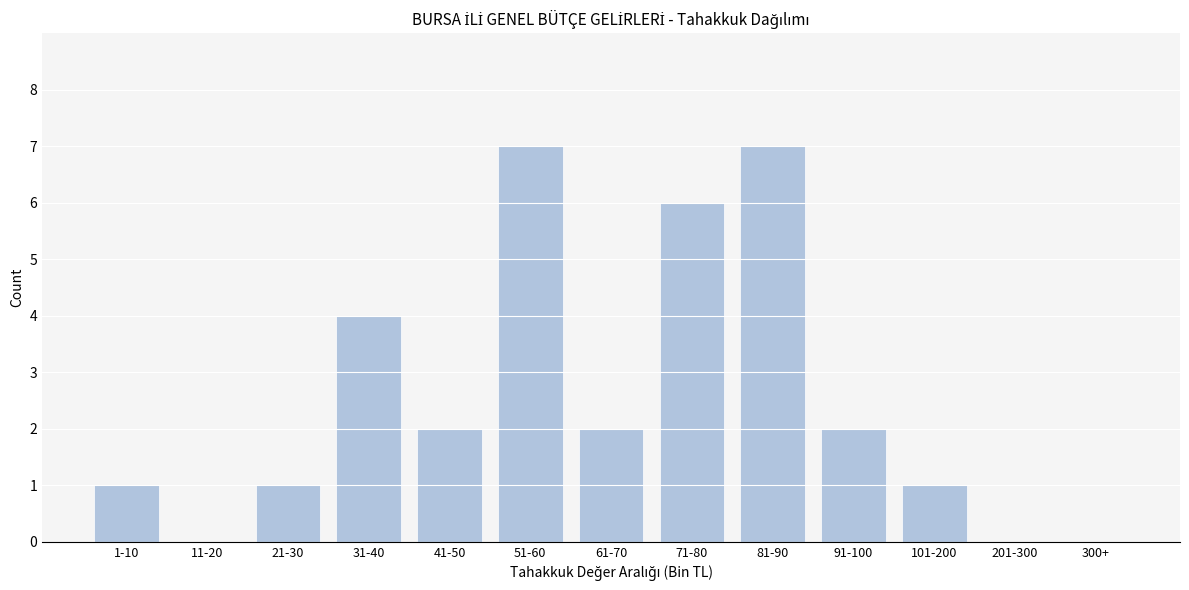

Reading left to right, transcribe all the data shown in this chart.

1-10=1	11-20=0	21-30=1	31-40=4	41-50=2	51-60=7	61-70=2	71-80=6	81-90=7	91-100=2	101-200=1	201-300=0	300+=0